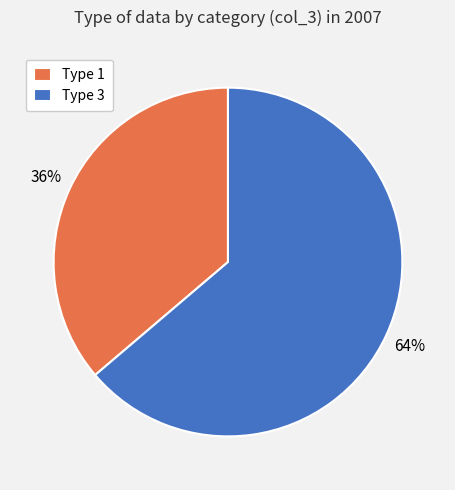

What is the largest slice in the pie chart?

Type 3